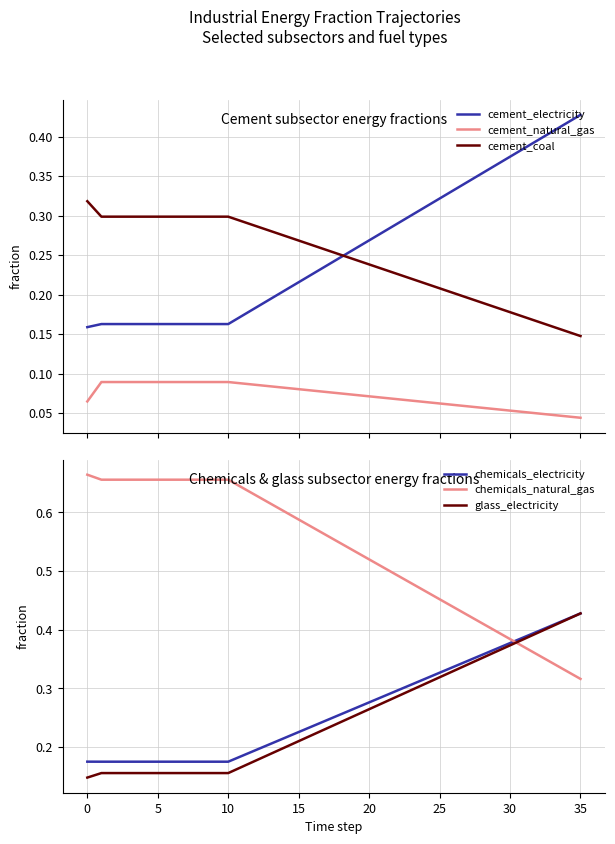

Reading right to left, list all the values displayed in this chart.

cement_electricity: 0.4	0.4	0.4	0.4	0.4	0.4	0.4	0.4	0.3	0.3	0.3	0.3	0.3	0.3	0.3	0.3	0.3	0.2	0.2	0.2	0.2	0.2	0.2	0.2	0.2	0.2	0.2	0.2	0.2	0.2	0.2	0.2	0.2	0.2	0.2	0.2
cement_natural_gas: 0.0	0.0	0.0	0.0	0.1	0.1	0.1	0.1	0.1	0.1	0.1	0.1	0.1	0.1	0.1	0.1	0.1	0.1	0.1	0.1	0.1	0.1	0.1	0.1	0.1	0.1	0.1	0.1	0.1	0.1	0.1	0.1	0.1	0.1	0.1	0.1
cement_coal: 0.1	0.2	0.2	0.2	0.2	0.2	0.2	0.2	0.2	0.2	0.2	0.2	0.2	0.2	0.2	0.2	0.2	0.3	0.3	0.3	0.3	0.3	0.3	0.3	0.3	0.3	0.3	0.3	0.3	0.3	0.3	0.3	0.3	0.3	0.3	0.3
chemicals_electricity: 0.4	0.4	0.4	0.4	0.4	0.4	0.4	0.4	0.3	0.3	0.3	0.3	0.3	0.3	0.3	0.3	0.3	0.3	0.2	0.2	0.2	0.2	0.2	0.2	0.2	0.2	0.2	0.2	0.2	0.2	0.2	0.2	0.2	0.2	0.2	0.2
chemicals_natural_gas: 0.3	0.3	0.3	0.4	0.4	0.4	0.4	0.4	0.4	0.4	0.5	0.5	0.5	0.5	0.5	0.5	0.5	0.5	0.6	0.6	0.6	0.6	0.6	0.6	0.6	0.7	0.7	0.7	0.7	0.7	0.7	0.7	0.7	0.7	0.7	0.7
glass_electricity: 0.4	0.4	0.4	0.4	0.4	0.4	0.4	0.4	0.3	0.3	0.3	0.3	0.3	0.3	0.3	0.3	0.3	0.2	0.2	0.2	0.2	0.2	0.2	0.2	0.2	0.2	0.2	0.2	0.2	0.2	0.2	0.2	0.2	0.2	0.2	0.1